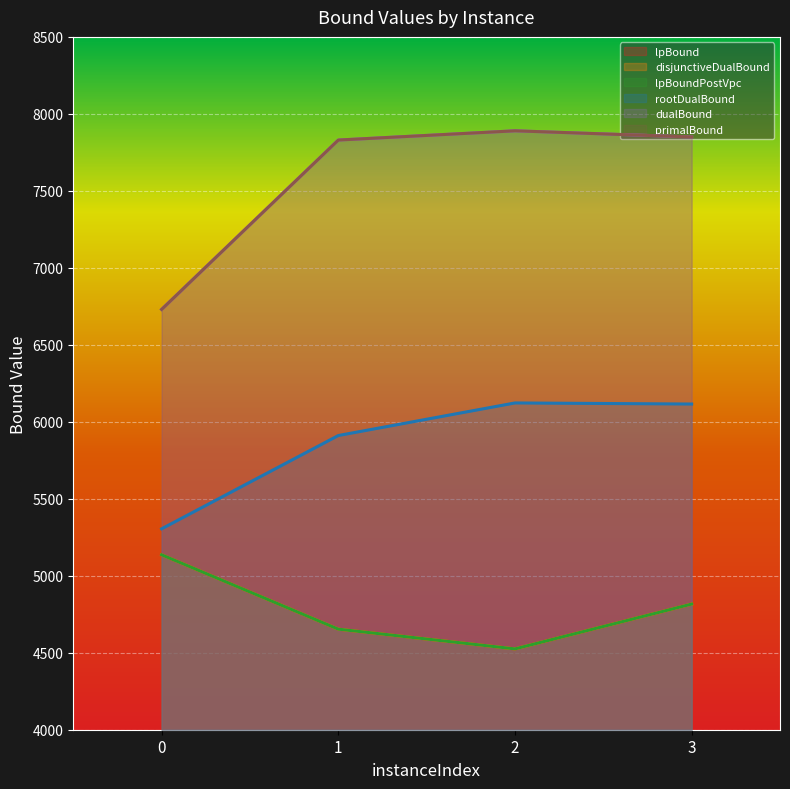

Rank the series by their maximum value, from highest to lowest.

dualBound, primalBound, rootDualBound, lpBound, disjunctiveDualBound, lpBoundPostVpc